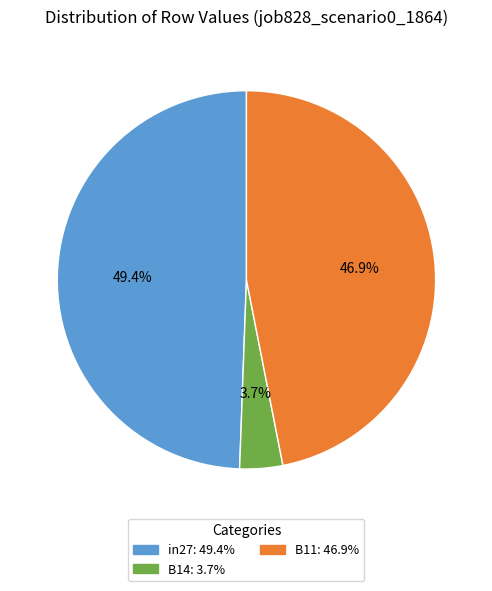

Which has a higher value, in27 or B11?

in27